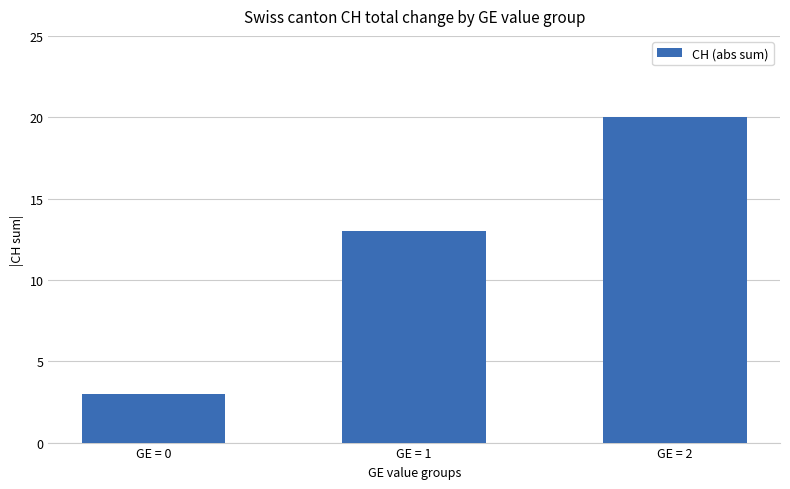

What is the value of the 1st bar from the left?

3